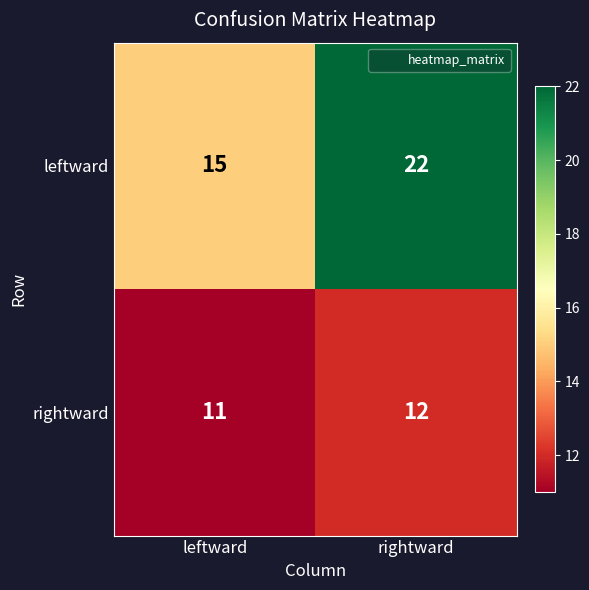

Is it true that rightward equals 3 at leftward?

False